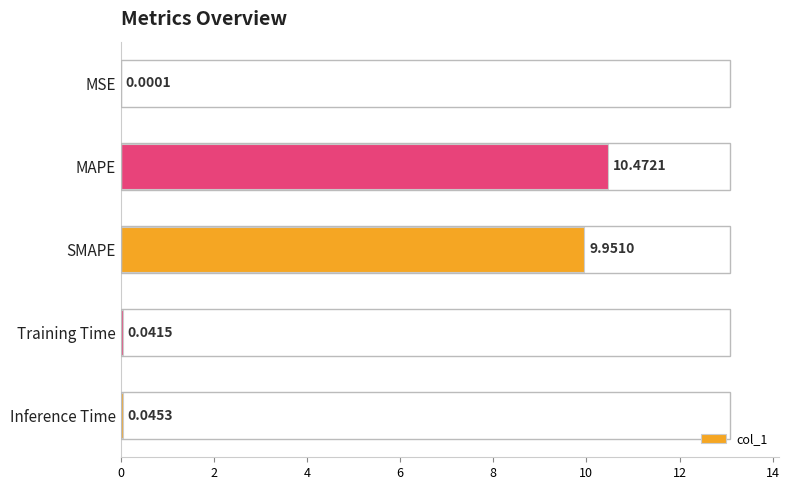

Which category has the highest value across all series?

MAPE